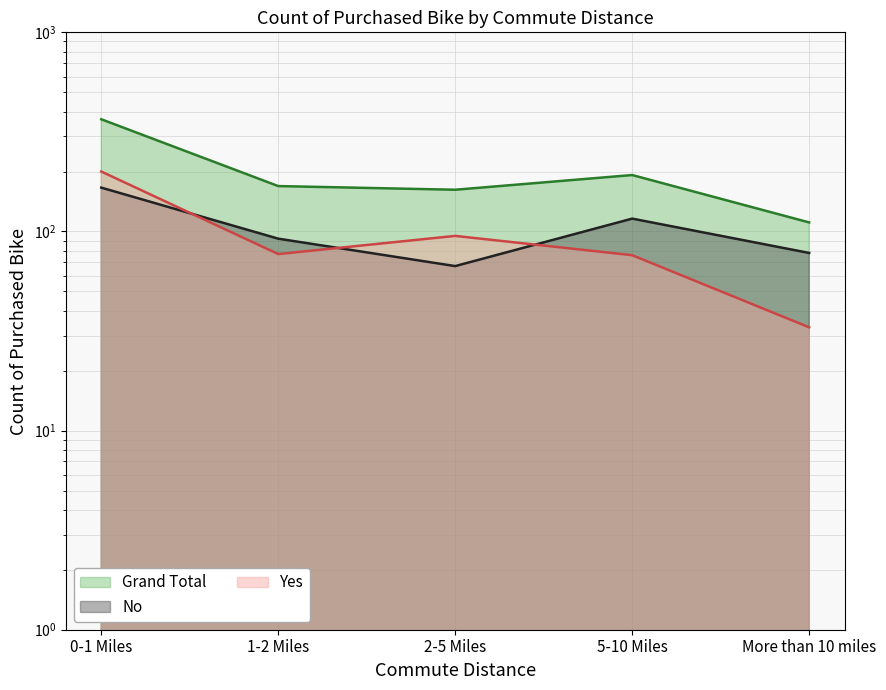

How many series are shown in this chart?

3